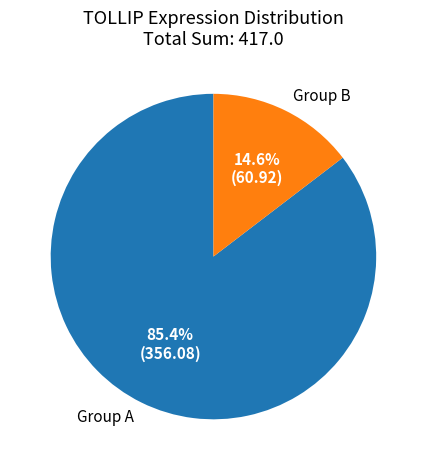

Count the number of slices in the pie.

2